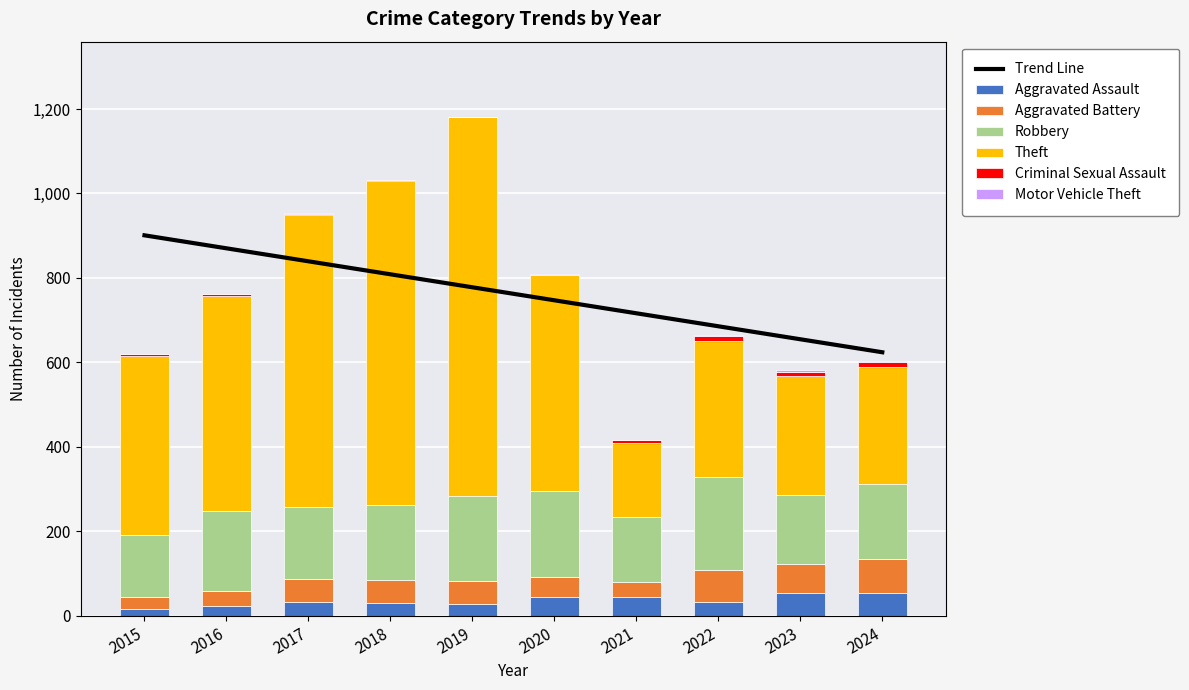

Reading left to right, transcribe all the data shown in this chart.

Aggravated Assault: 2015=16	2016=23	2017=32	2018=30	2019=28	2020=45	2021=44	2022=32	2023=54	2024=54
Aggravated Battery: 2015=29	2016=36	2017=55	2018=55	2019=54	2020=48	2021=37	2022=77	2023=70	2024=80
Robbery: 2015=146	2016=190	2017=171	2018=178	2019=202	2020=203	2021=153	2022=219	2023=162	2024=178
Theft: 2015=424	2016=509	2017=691	2018=767	2019=896	2020=512	2021=176	2022=324	2023=282	2024=277
Criminal Sexual Assault: 2015=5	2016=3	2017=3	2018=3	2019=2	2020=0	2021=7	2022=11	2023=10	2024=12
Motor Vehicle Theft: 2015=0	2016=1	2017=1	2018=0	2019=0	2020=1	2021=0	2022=2	2023=4	2024=2